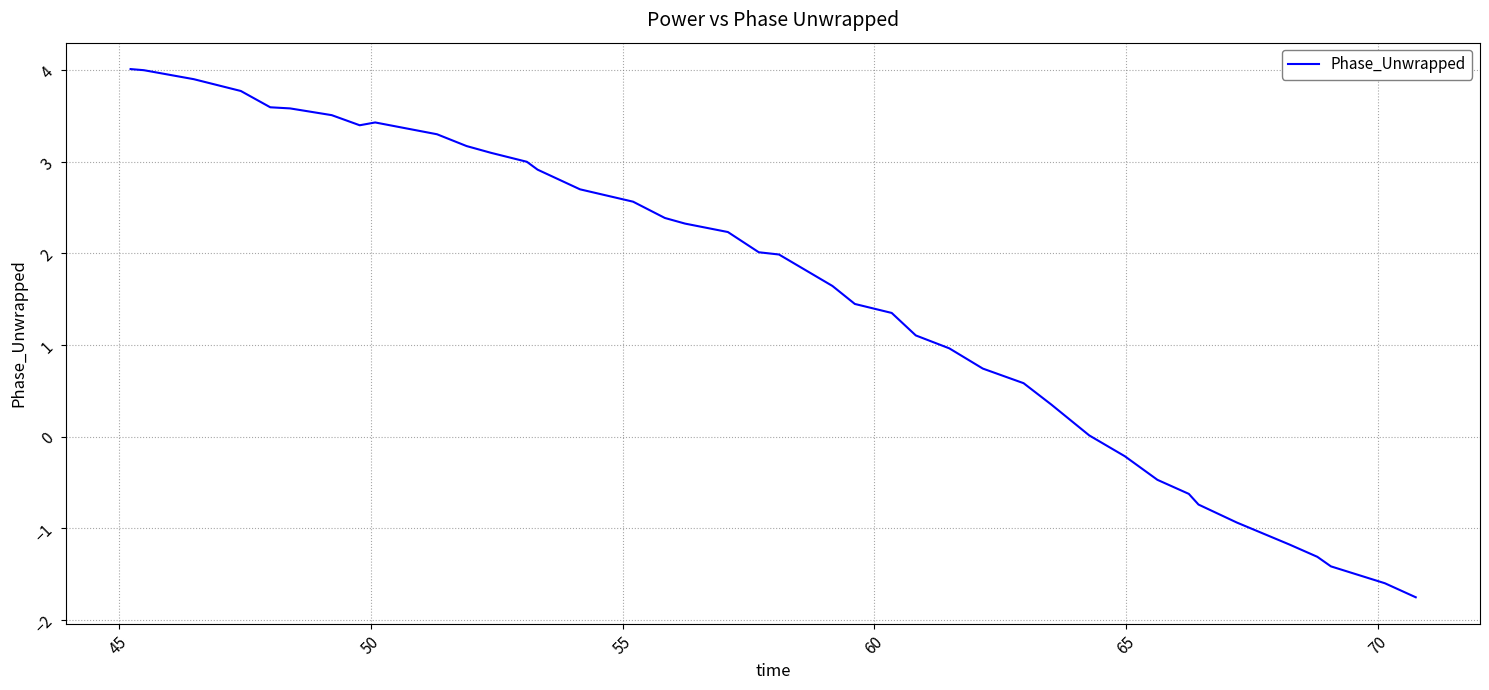

What is the greatest value displayed?

4.0